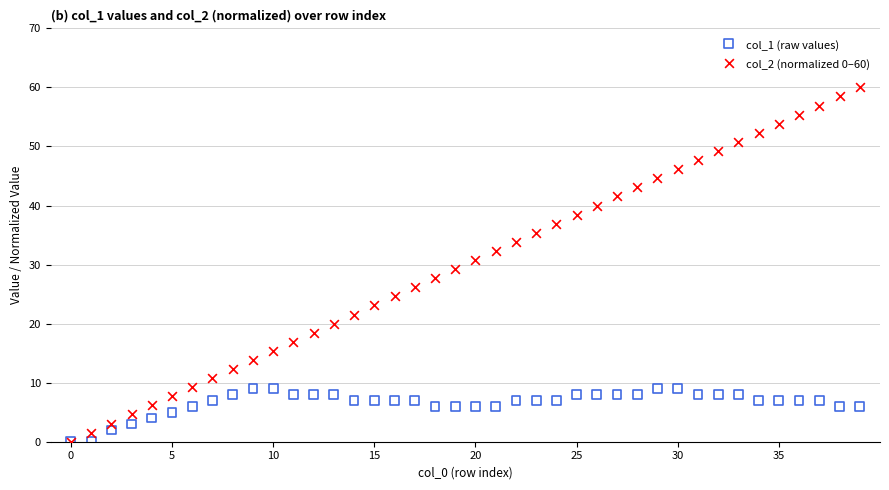

What are all the series names shown in the legend?

col_1 (raw values), col_2 (normalized 0–60)